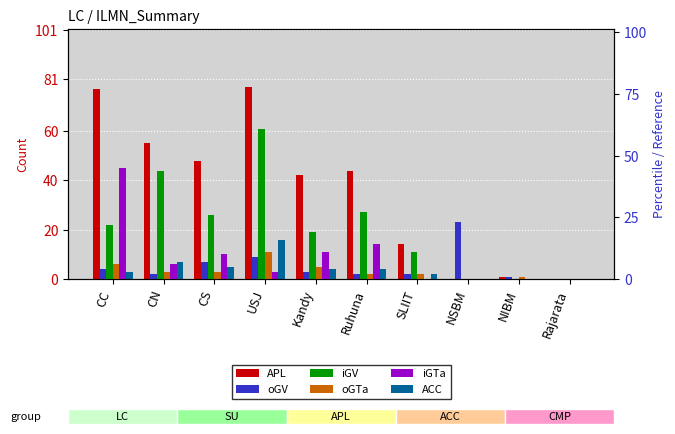

Reading left to right, extract all data points from this chart.

APL: 77	55	48	78	42	44	14	0	1	0
oGV: 4	2	7	9	3	2	2	23	1	0
iGV: 22	44	26	61	19	27	11	0	0	0
oGTa: 6	3	3	11	5	2	2	0	1	0
iGTa: 45	6	10	3	11	14	0	0	0	0
ACC: 3	7	5	16	4	4	2	0	0	0